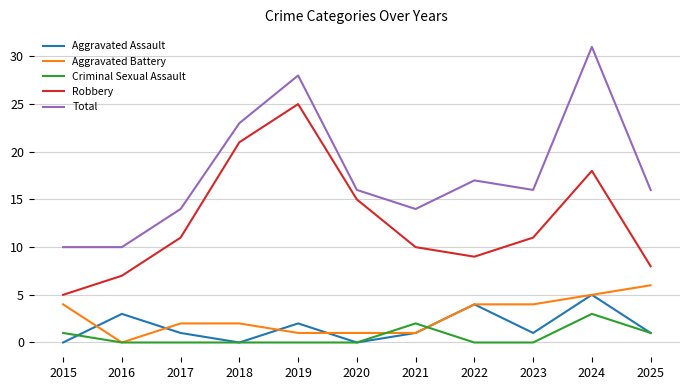

What is the difference between the highest and lowest values at 2022?

17